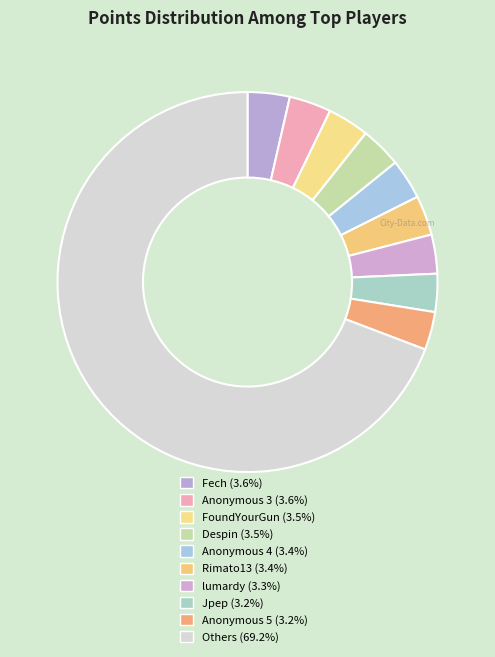

How many slices are in this pie chart?

10